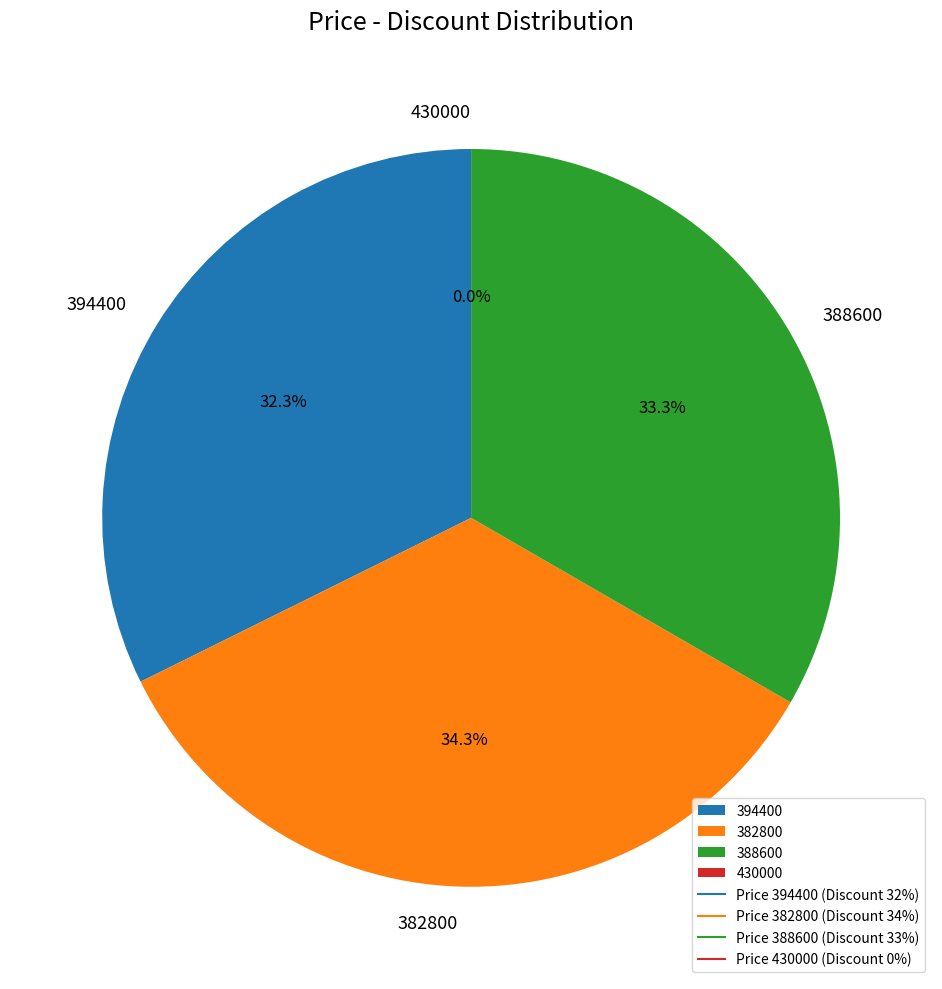

Is there a majority slice in this chart?

No